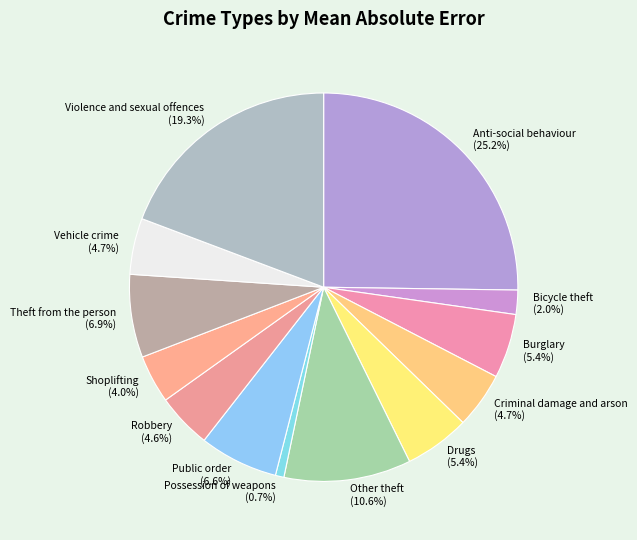

Which slice is the smallest?

Possession of weapons